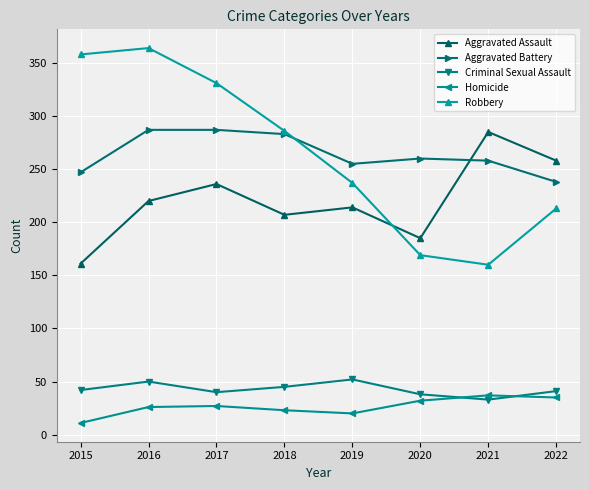

Is the value of Homicide at 2020 greater than the value of Criminal Sexual Assault at 2015?

No